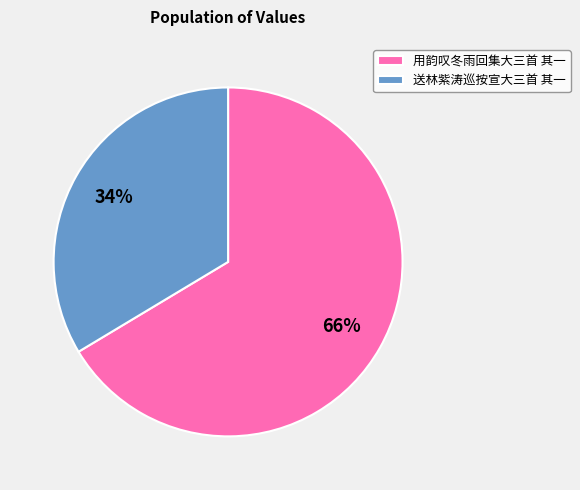

Approximately how many times larger is the value at 送林紫涛巡按宣大三首 其一 compared to 用韵叹冬雨回集大三首 其一?

0.5